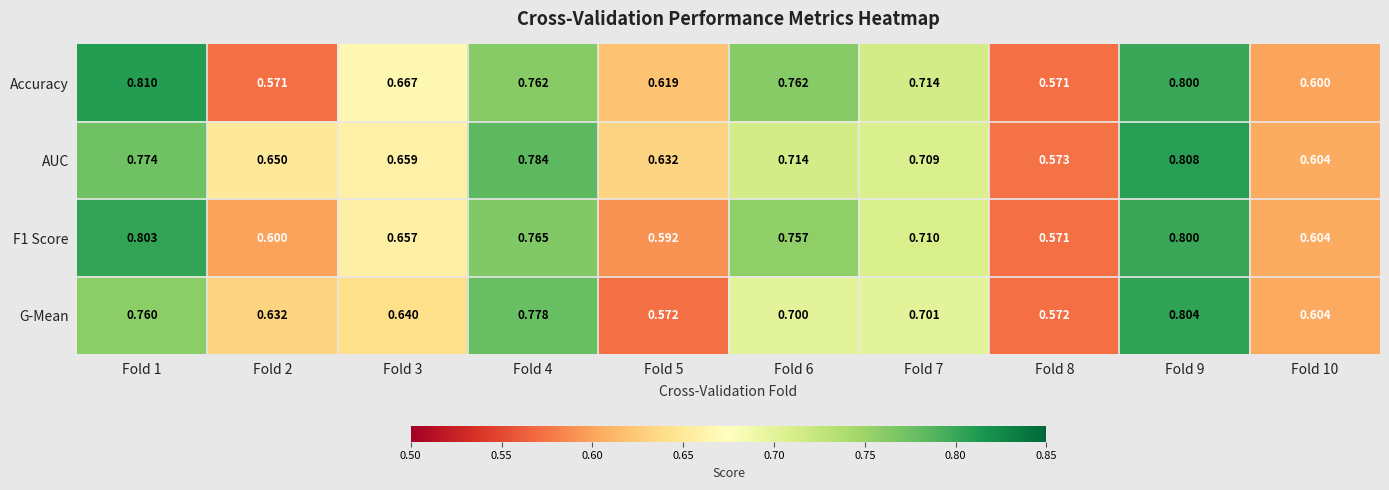

List the series in order of their peak value, highest first.

Accuracy, AUC, G-Mean, F1 Score